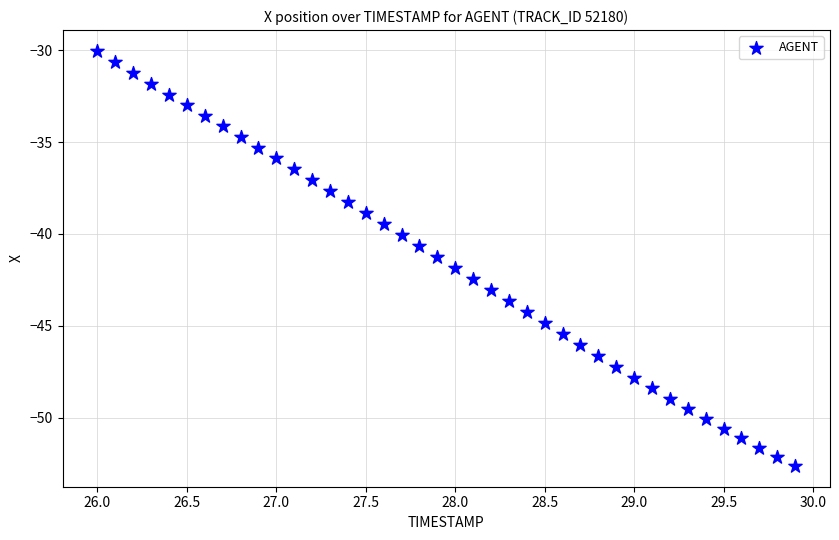

What is the range of X values (max minus min)?

3.9